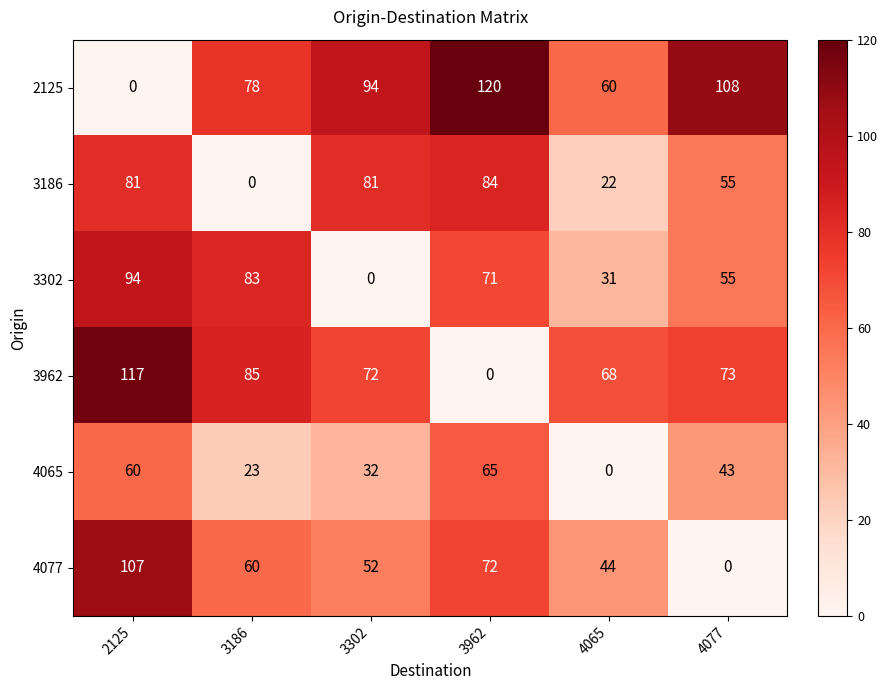

How many categories are shown in the chart?

6